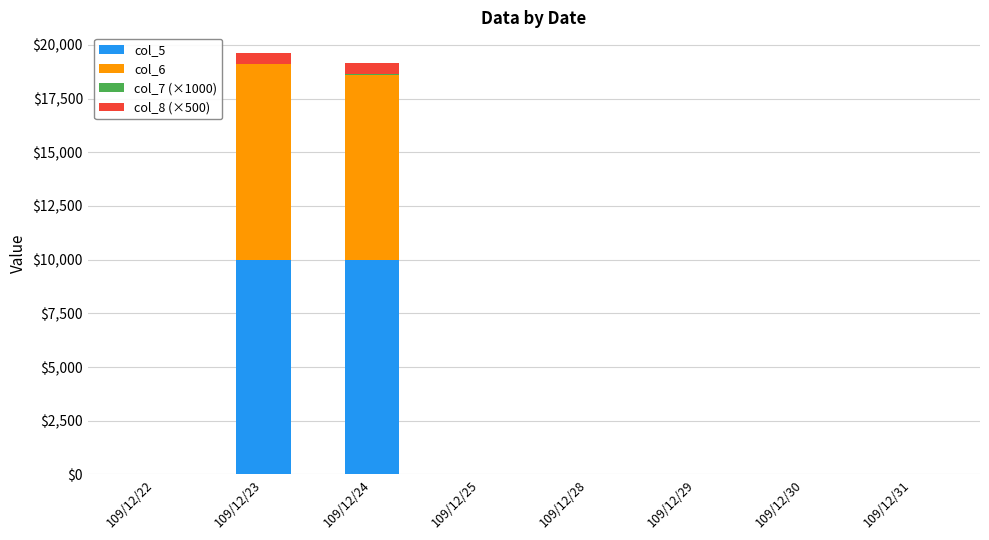

The value of col_5 at 109/12/24 is 10000. True or false?

True